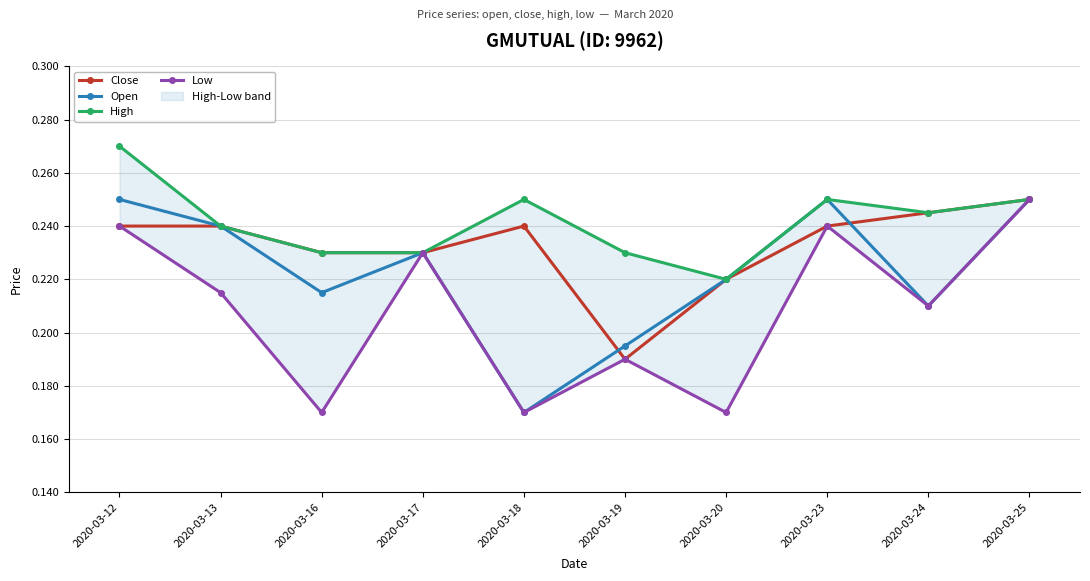

Count the number of data series in this chart.

4